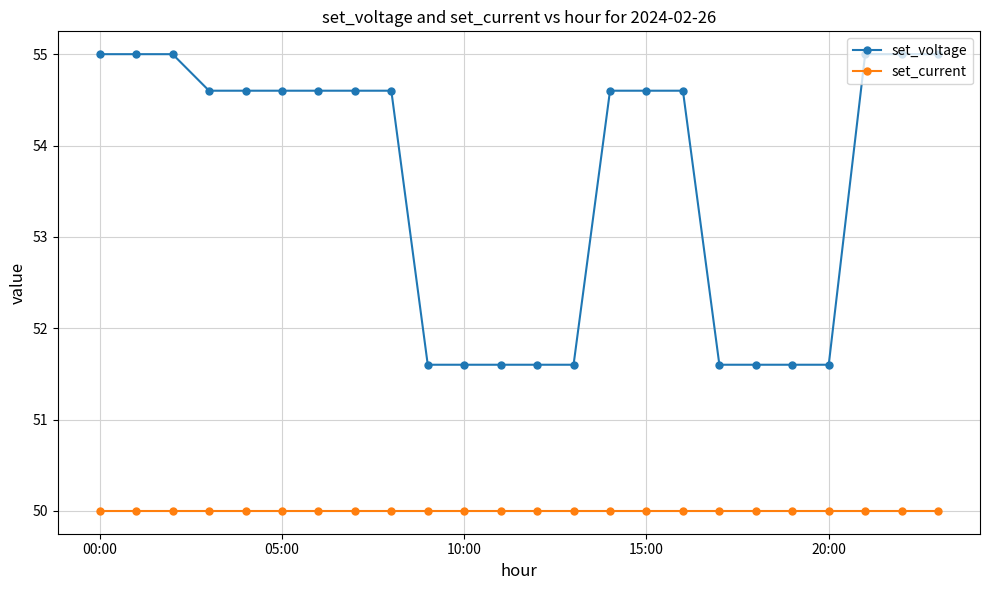

How many lines are shown in the chart?

2